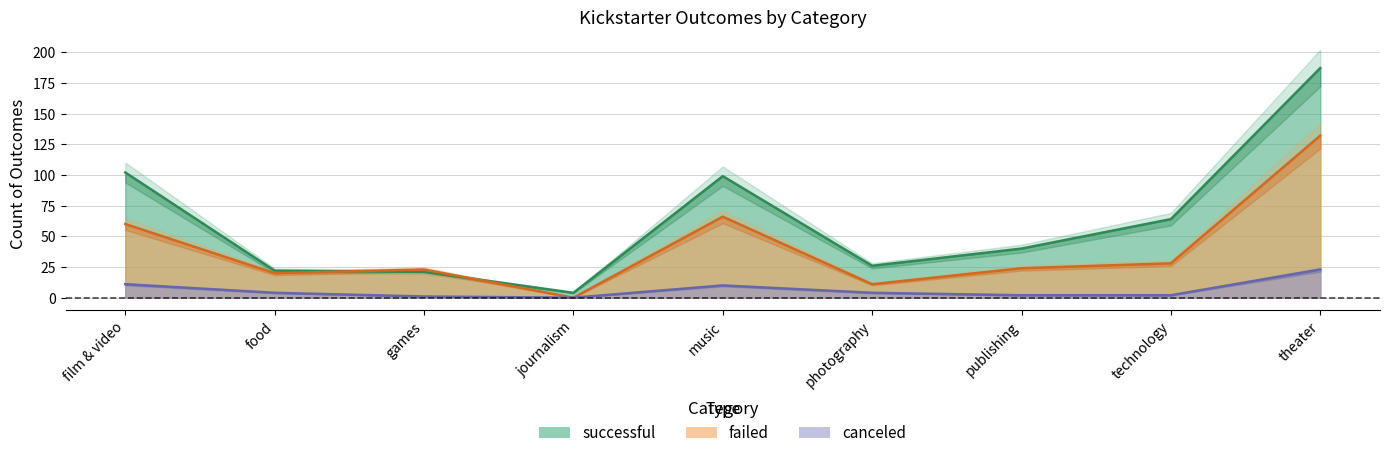

Where does the failed series first go above 24?

film & video